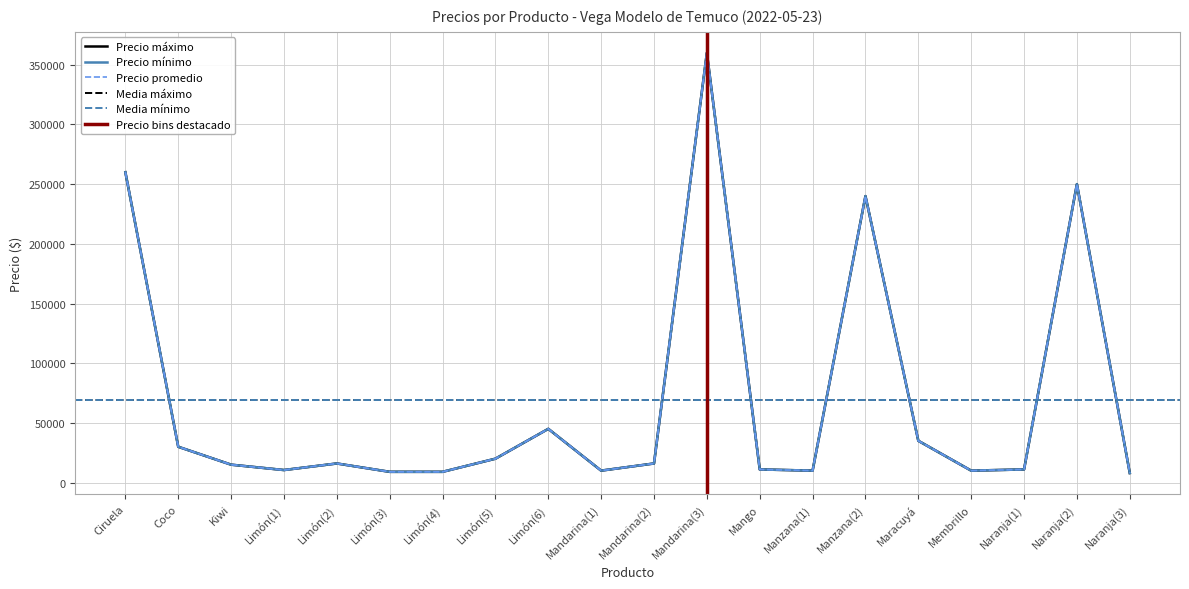

What is the value of the Precio máximo point at the 11th from the left?

16000